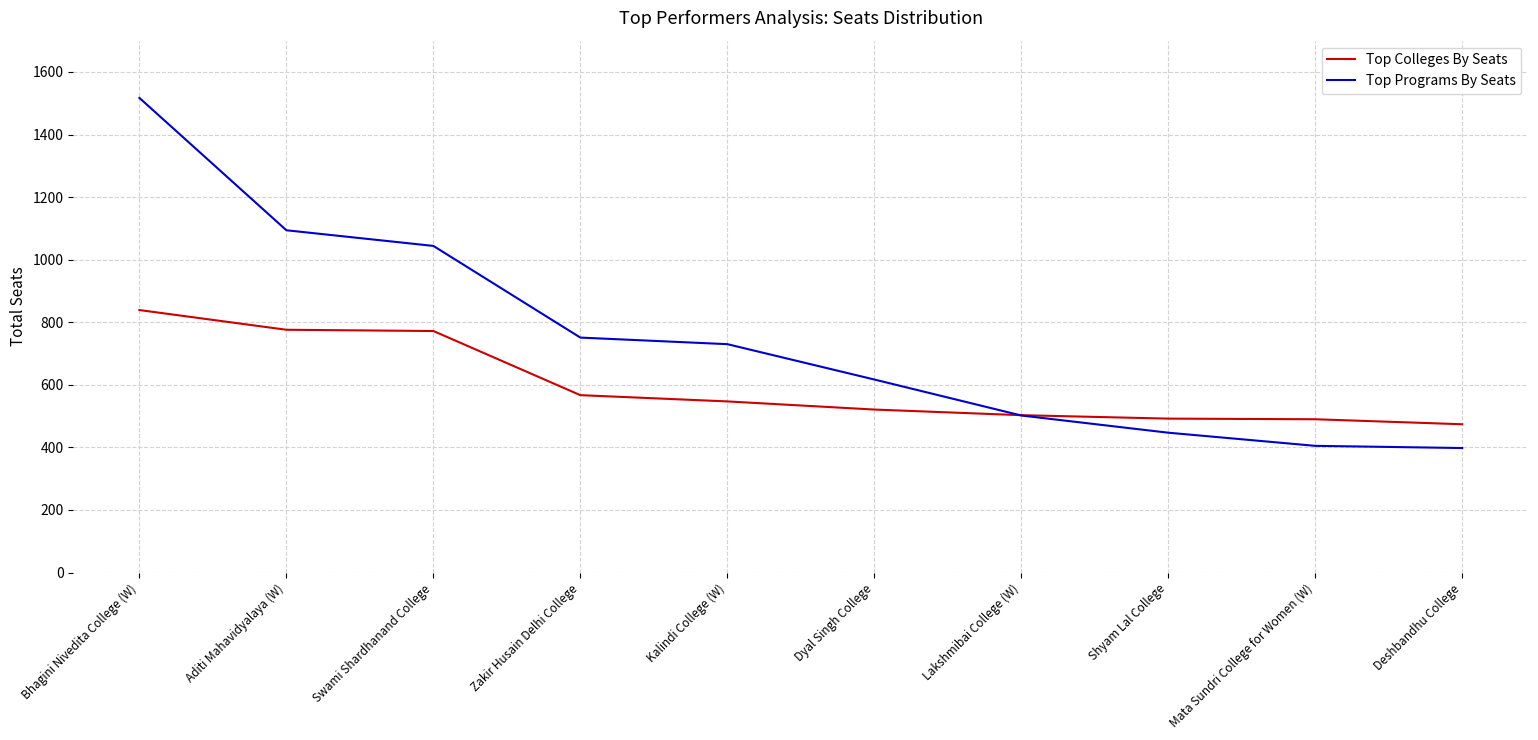

Read the Top Colleges By Seats value at Aditi Mahavidyalaya (W).

776